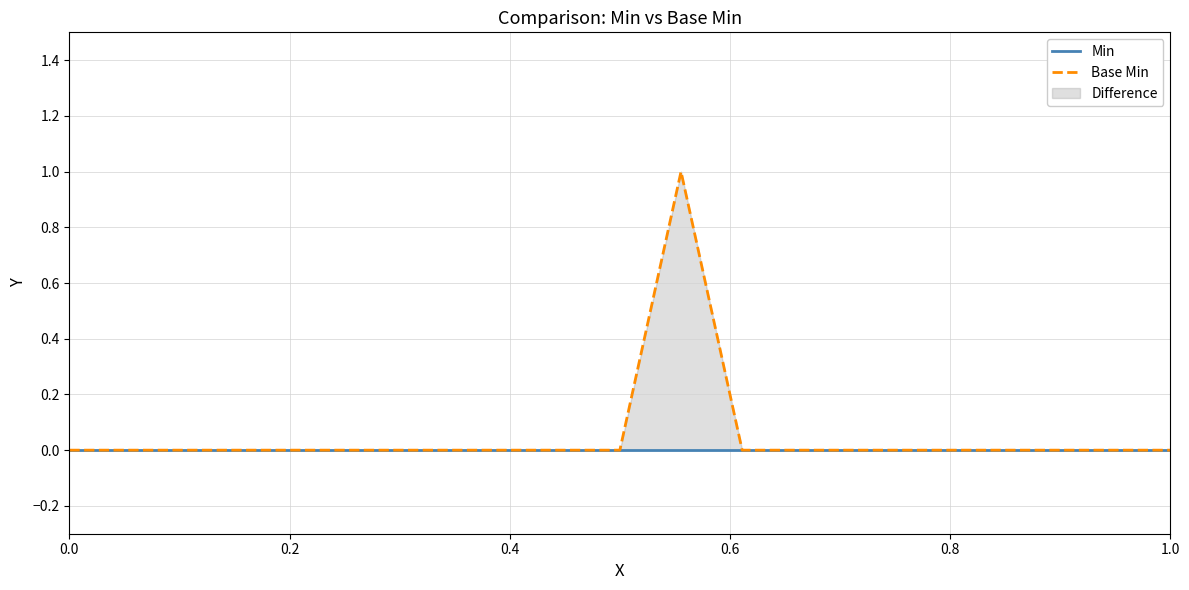

Does the chart have visible grid lines?

Yes